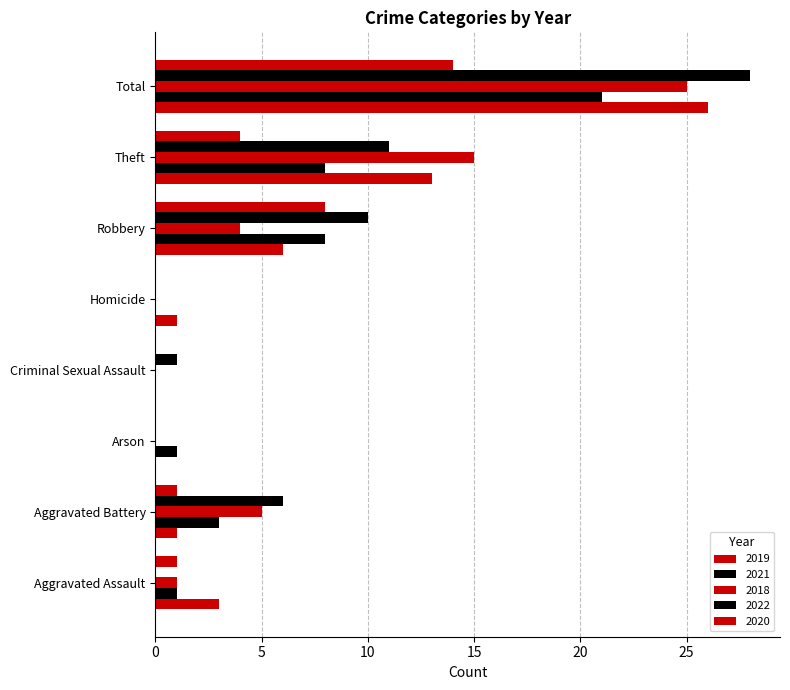

How many distinct data groups are displayed?

5